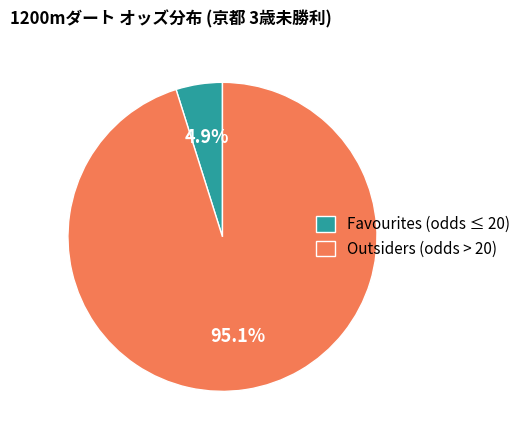

Which slice is the largest?

Outsiders (odds > 20)